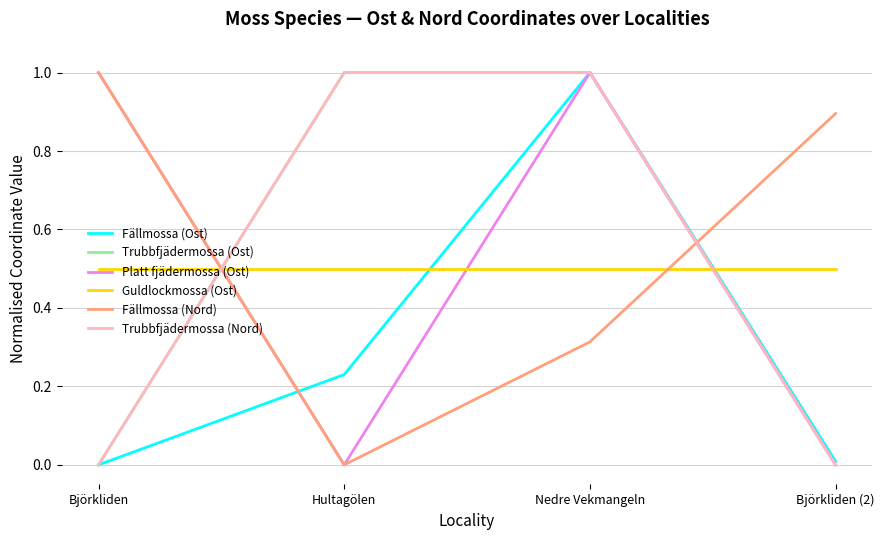

Reading left to right, transcribe all the data shown in this chart.

Fällmossa (Ost): Björkliden=0.0	Hultagölen=0.2	Nedre Vekmangeln=1.0	Björkliden (2)=0.0
Trubbfjädermossa (Ost): Björkliden=0.0	Hultagölen=1.0	Nedre Vekmangeln=1.0	Björkliden (2)=0.0
Platt fjädermossa (Ost): Björkliden=1.0	Hultagölen=0.0	Nedre Vekmangeln=1.0	Björkliden (2)=0.0
Guldlockmossa (Ost): Björkliden=0.5	Hultagölen=0.5	Nedre Vekmangeln=0.5	Björkliden (2)=0.5
Fällmossa (Nord): Björkliden=1.0	Hultagölen=0.0	Nedre Vekmangeln=0.3	Björkliden (2)=0.9
Trubbfjädermossa (Nord): Björkliden=0.0	Hultagölen=1.0	Nedre Vekmangeln=1.0	Björkliden (2)=0.0